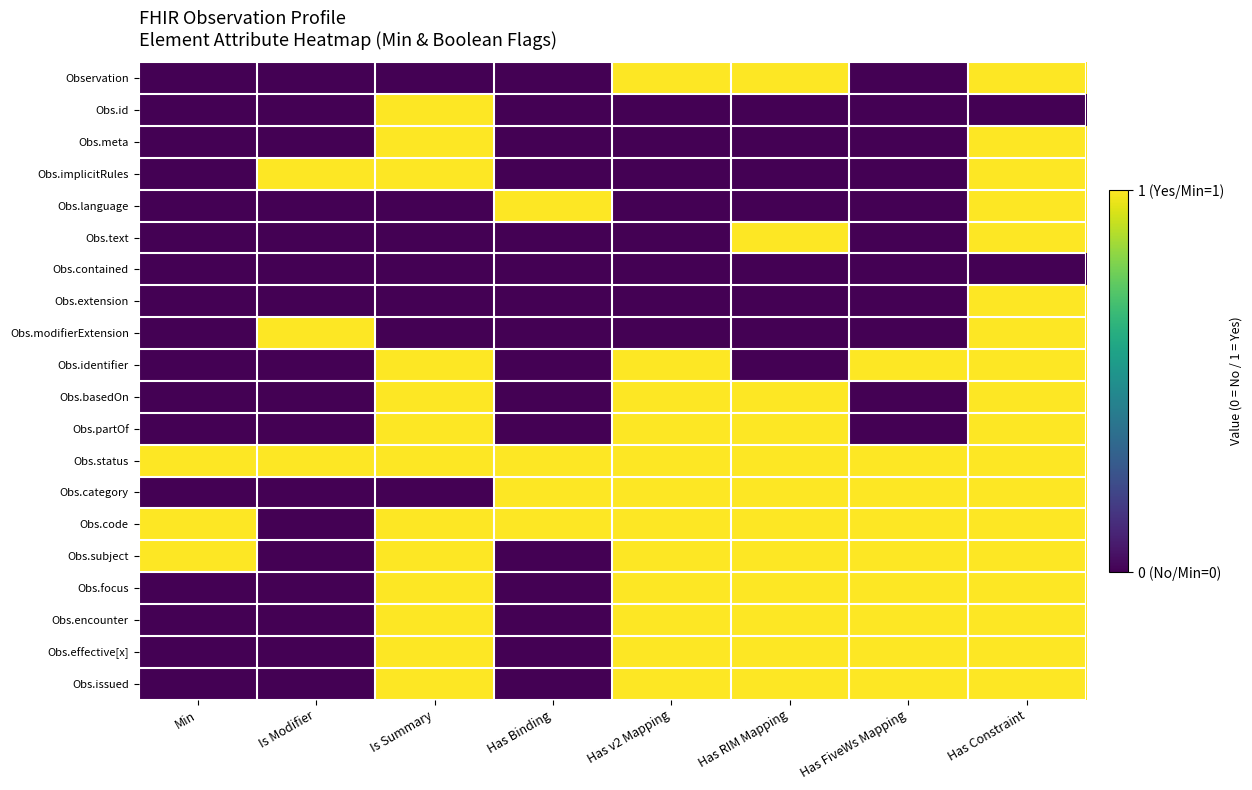

At which category is the sum across all series the highest?

Has Constraint